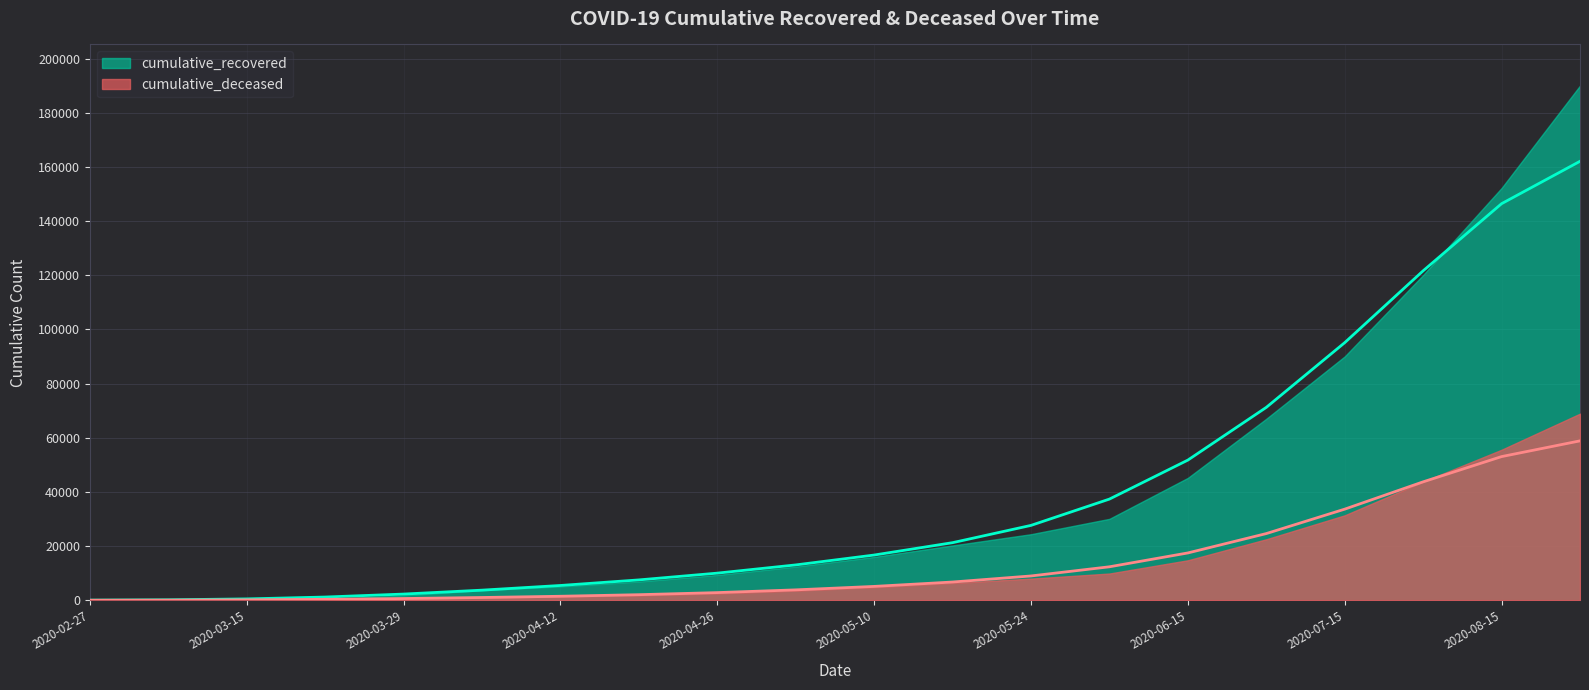

What is the label of the 17th point from the left?

2020-07-15